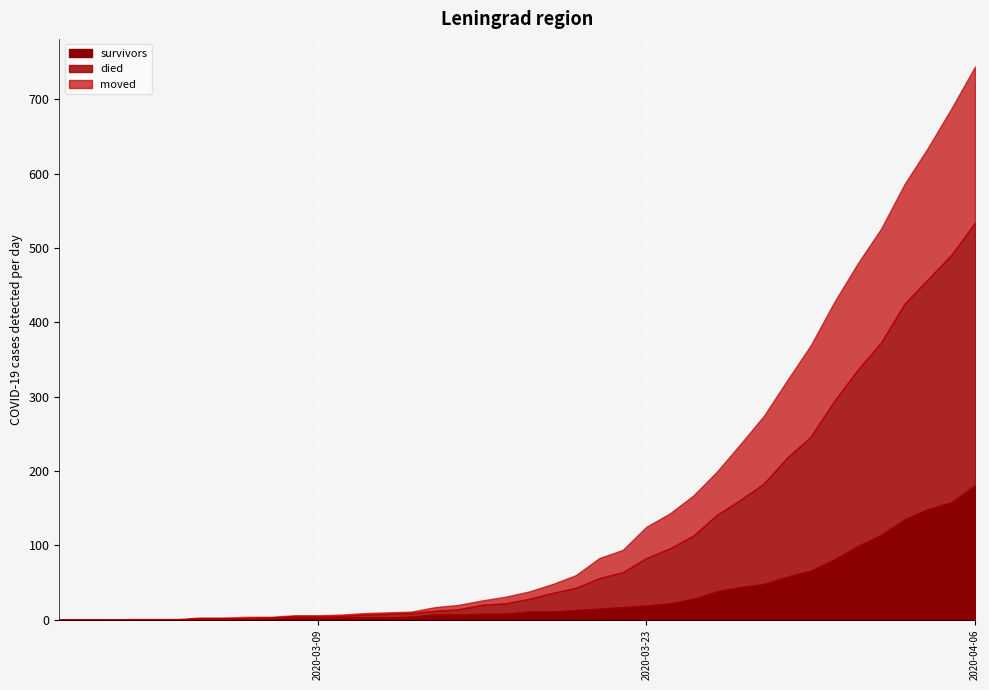

At which category is the sum across all series the highest?

2020-04-06